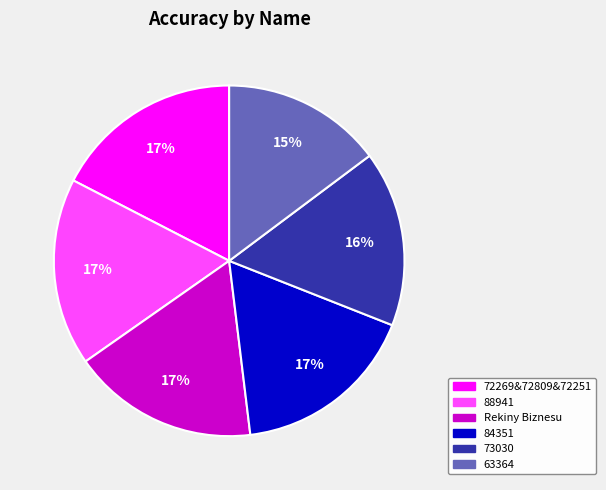

How many slices are in this pie chart?

6